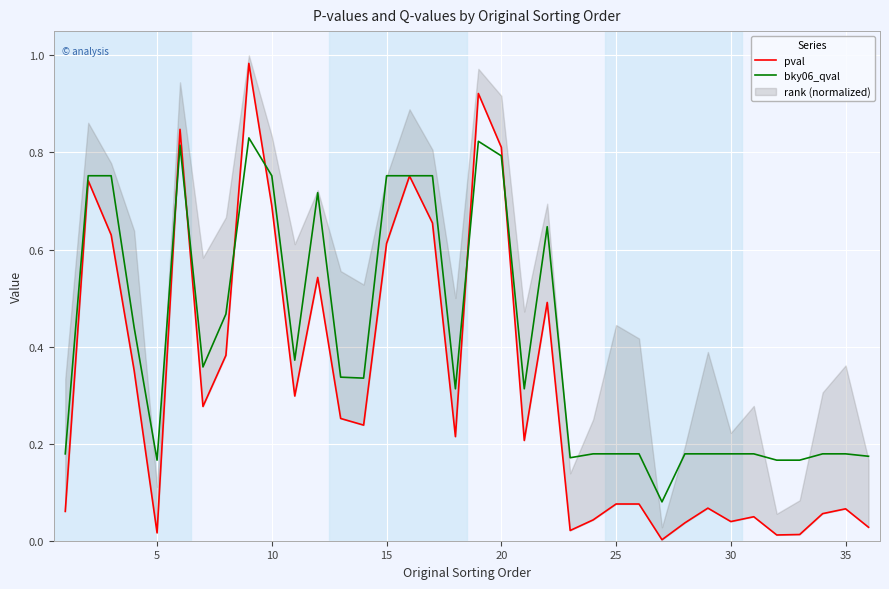

Which series has the largest total across all categories?

bky06_qval